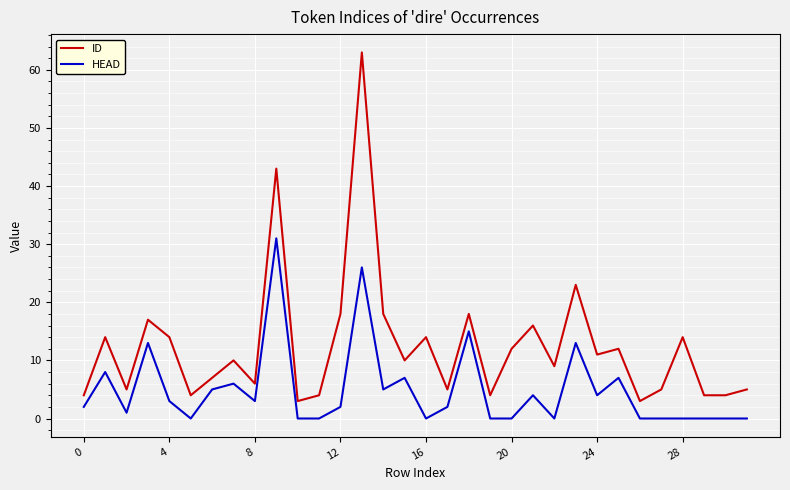

Which series has the largest total across all categories?

ID